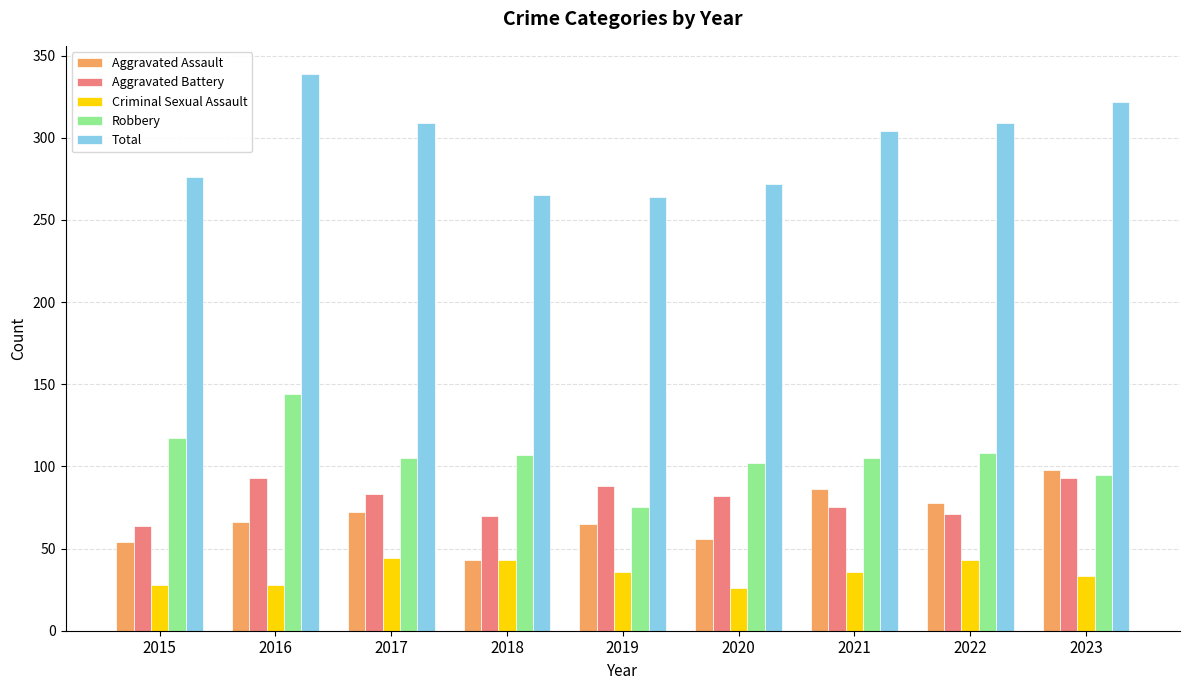

Rank the series by their maximum value, from highest to lowest.

Total, Robbery, Aggravated Assault, Aggravated Battery, Criminal Sexual Assault